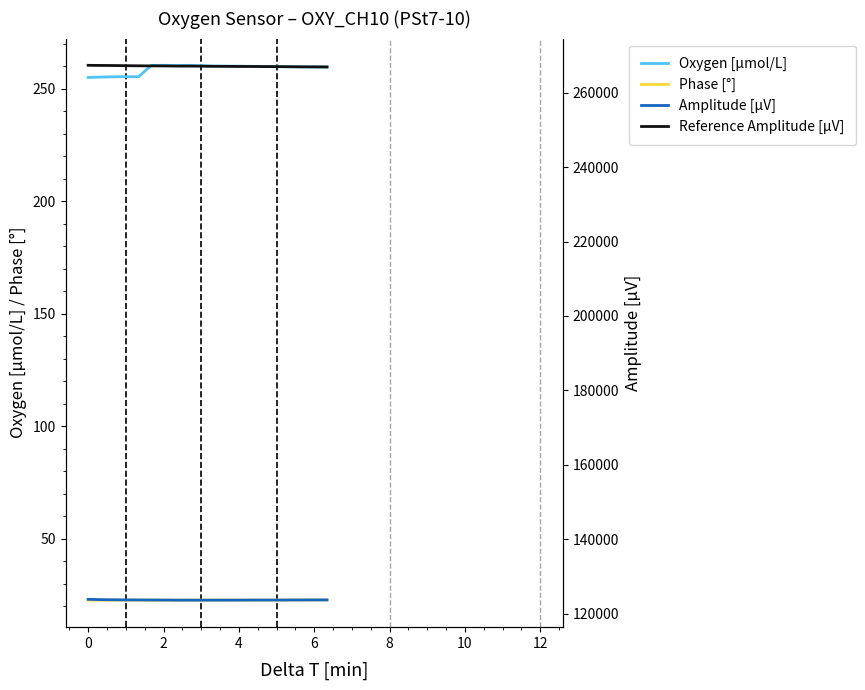

True or false: Phase [°] and Oxygen [µmol/L] cross at least once.

False